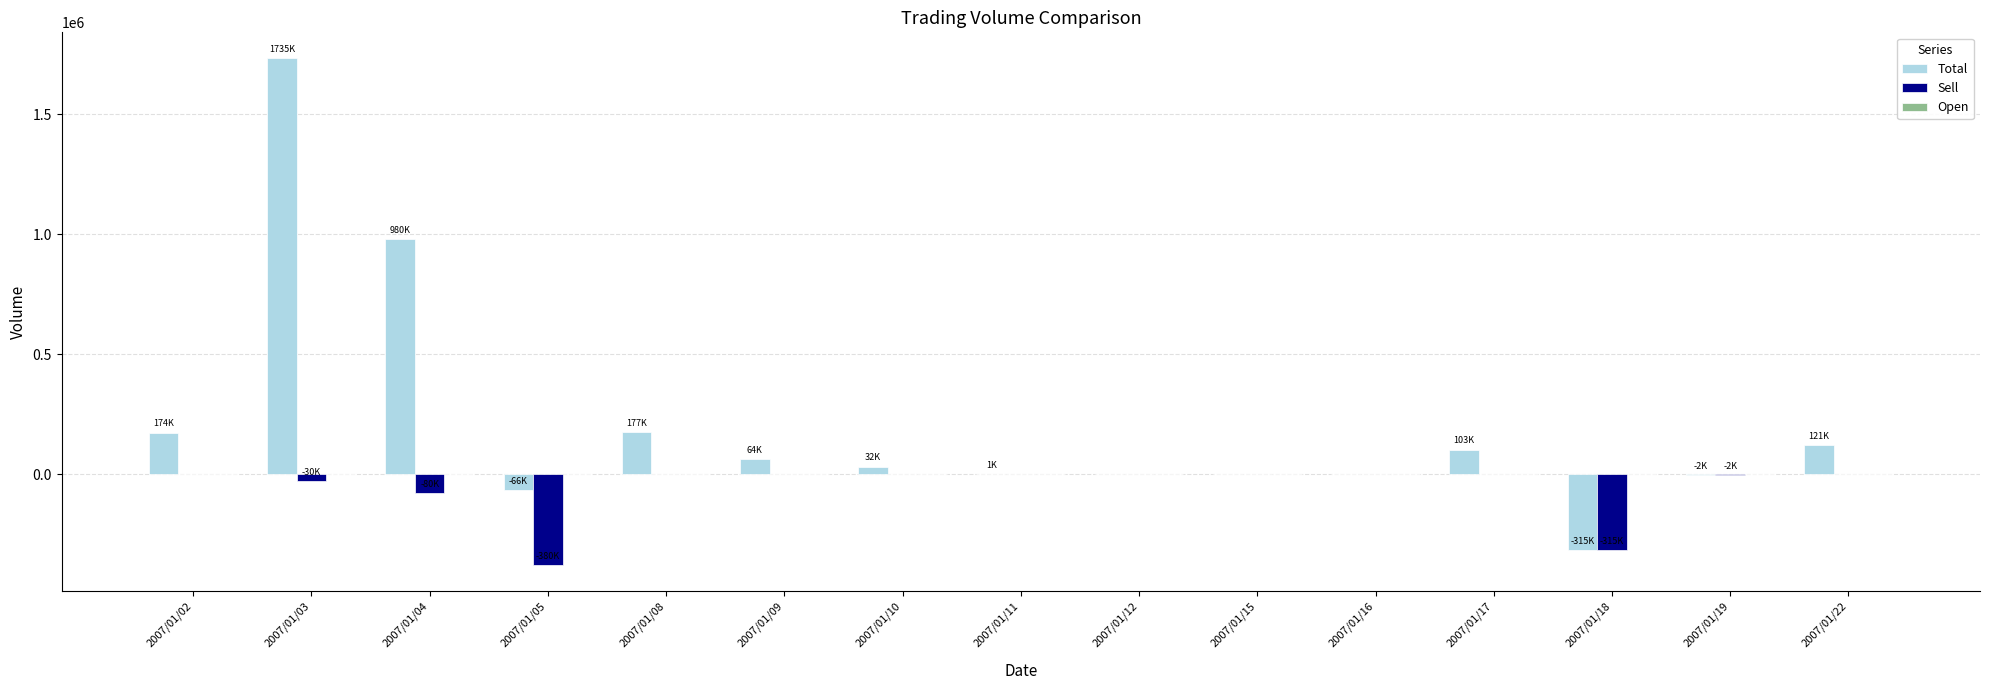

At which category is the sum across all series the highest?

2007/01/03